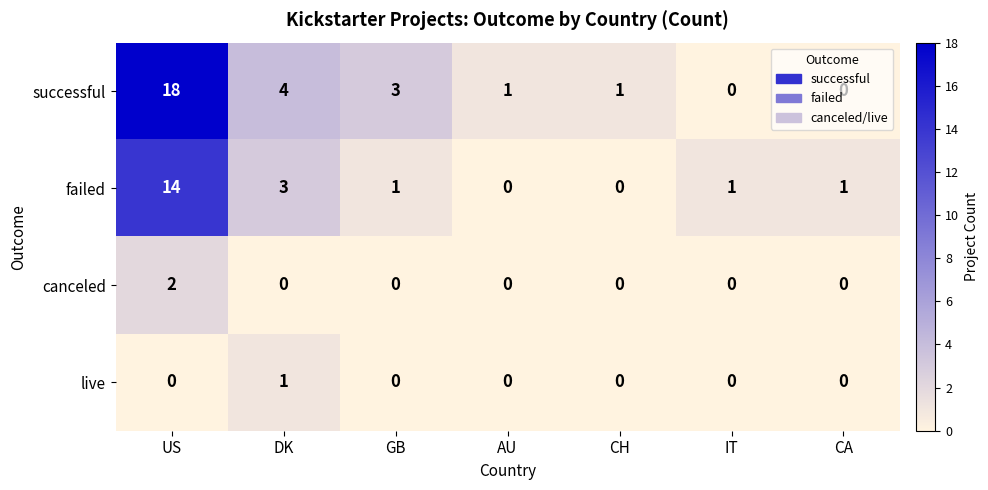

What is the average value of the successful series?

4